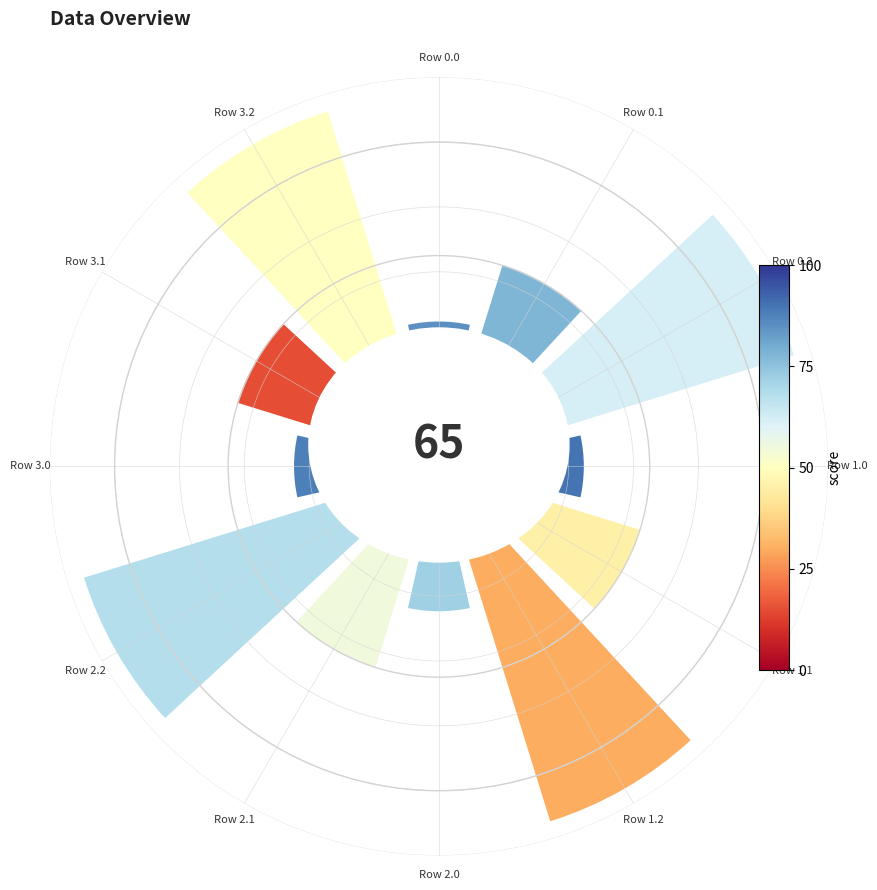

Does Row 1.1 account for over 50% of the chart?

No